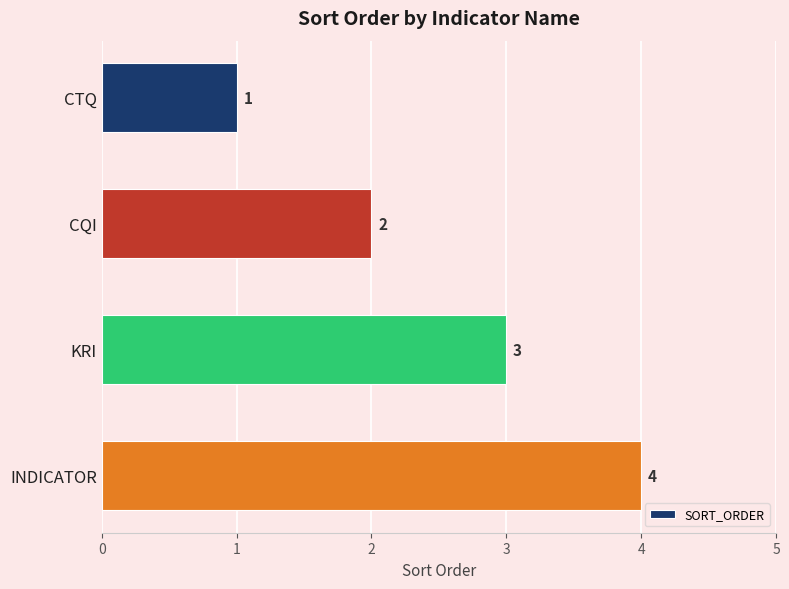

Rank the categories by value from highest to lowest.

INDICATOR, KRI, CQI, CTQ